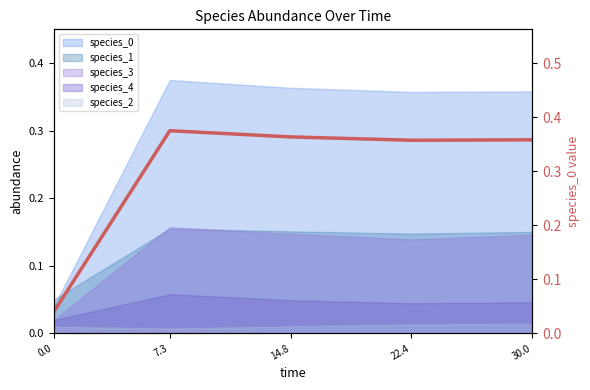

List the labels in order of value, largest first.

7.3, 14.8, 30.0, 22.4, 0.0